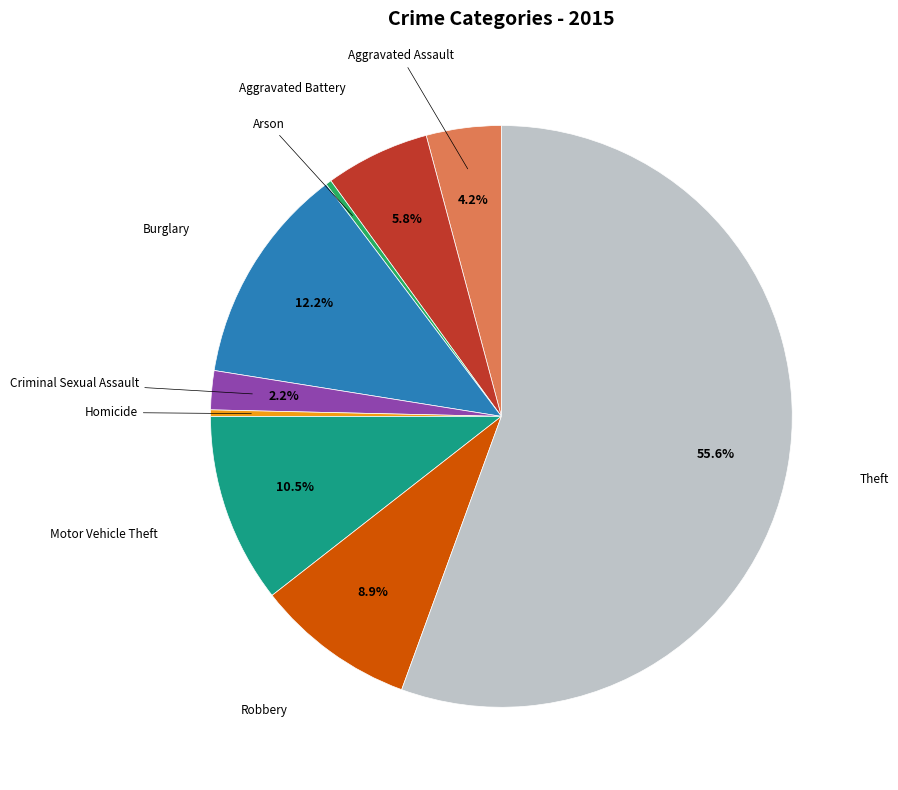

How many slices are in this pie chart?

9